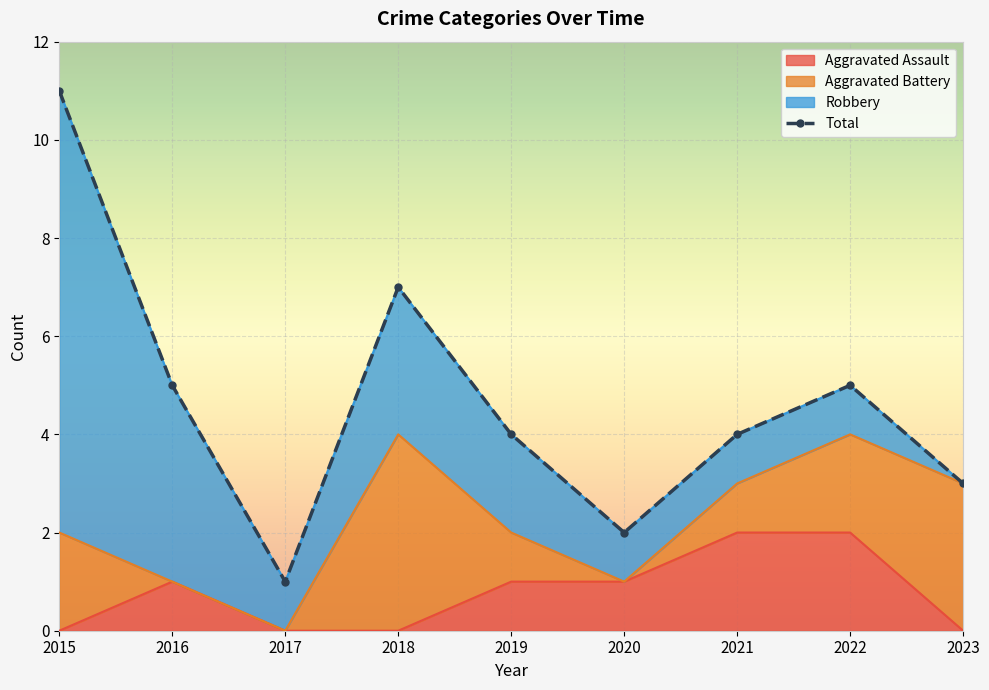

Which category has the highest value across all series?

2015